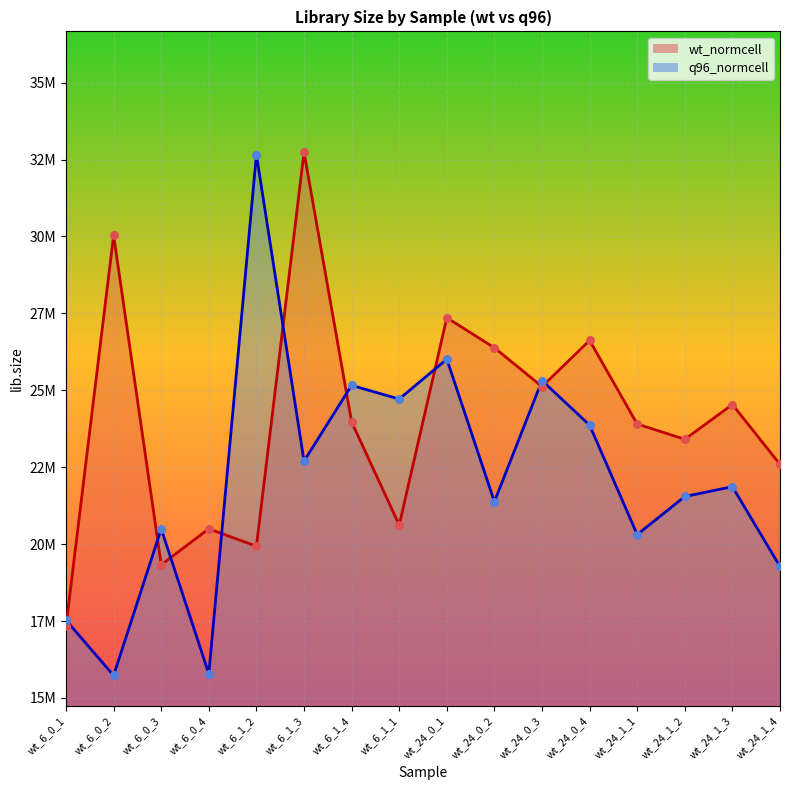

What are all the series names shown in the legend?

wt_normcell, q96_normcell